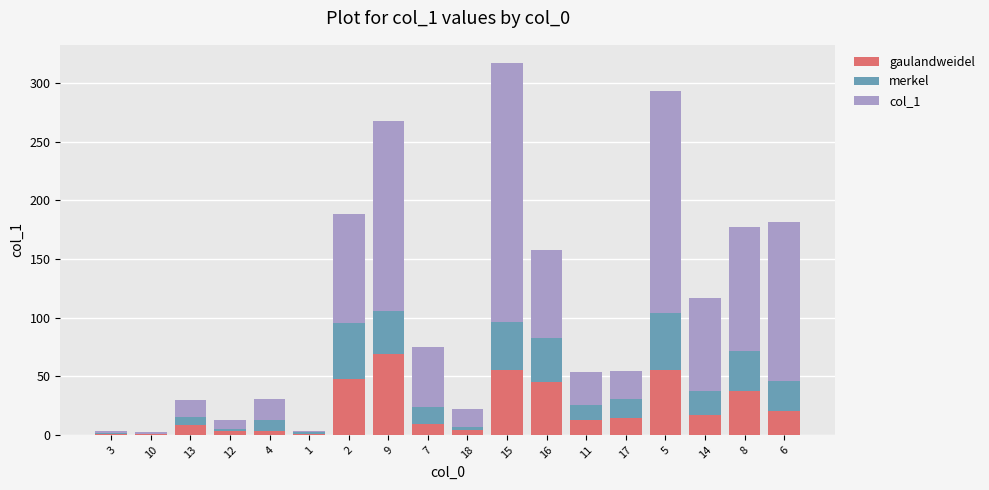

What is the sum of all gaulandweidel values?

404.1